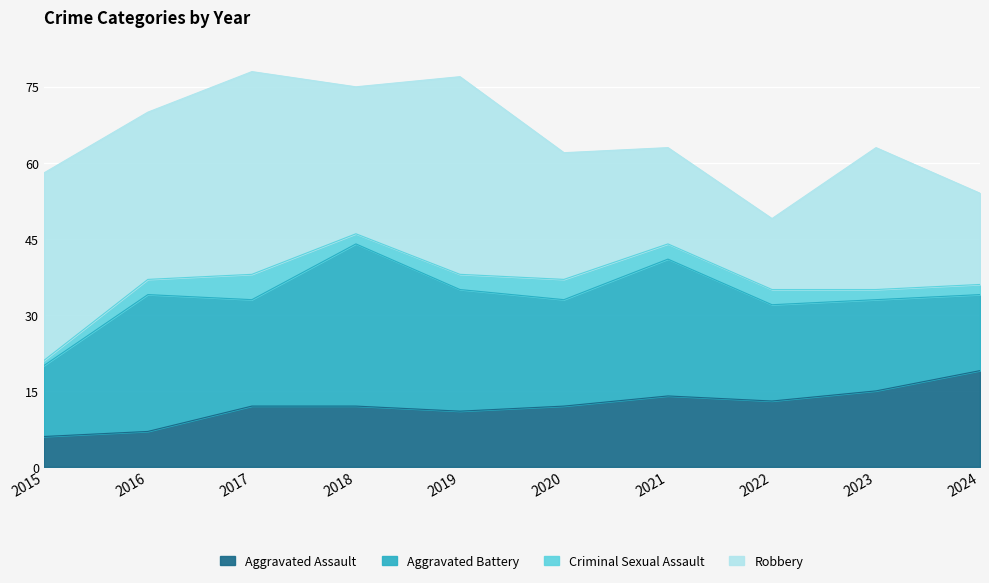

What is the value of the Aggravated Assault point at the 2nd from the left?

7